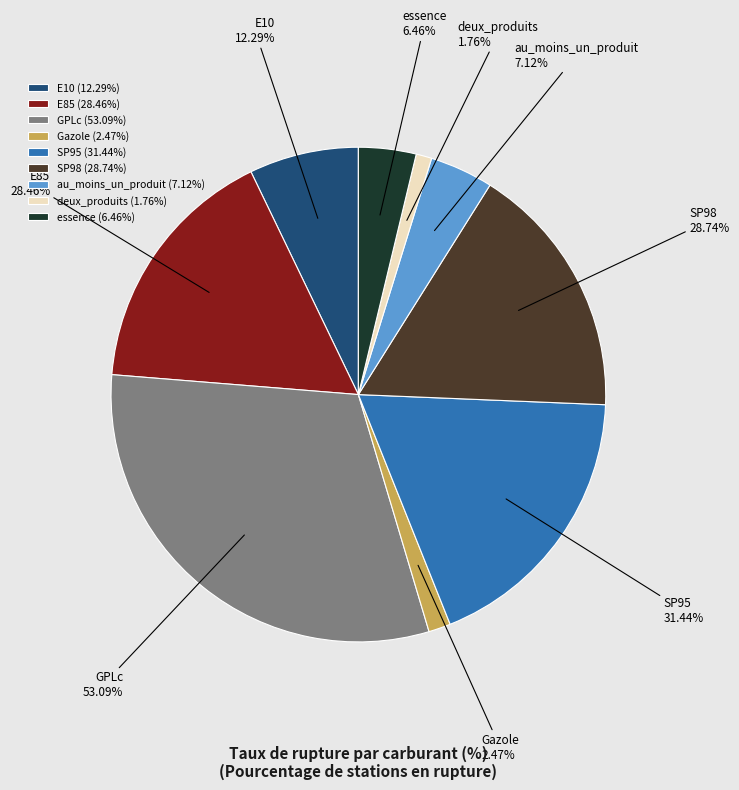

How many slices are in this pie chart?

9